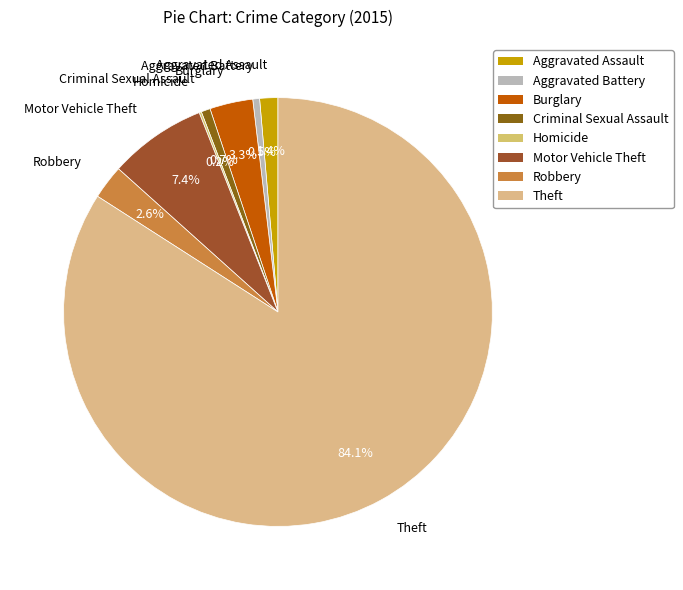

What portion of the pie excludes Motor Vehicle Theft?

92.6%